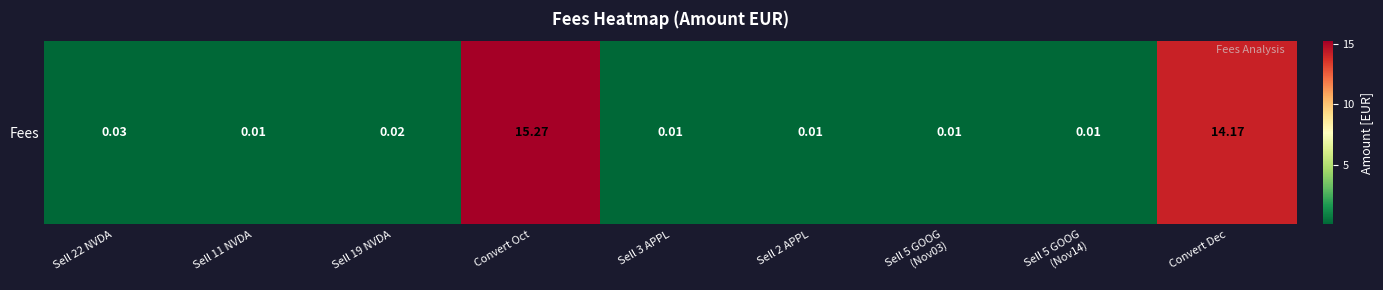

Between Sell 5 GOOG
(Nov03) and Sell 22 NVDA, which is larger?

Sell 22 NVDA